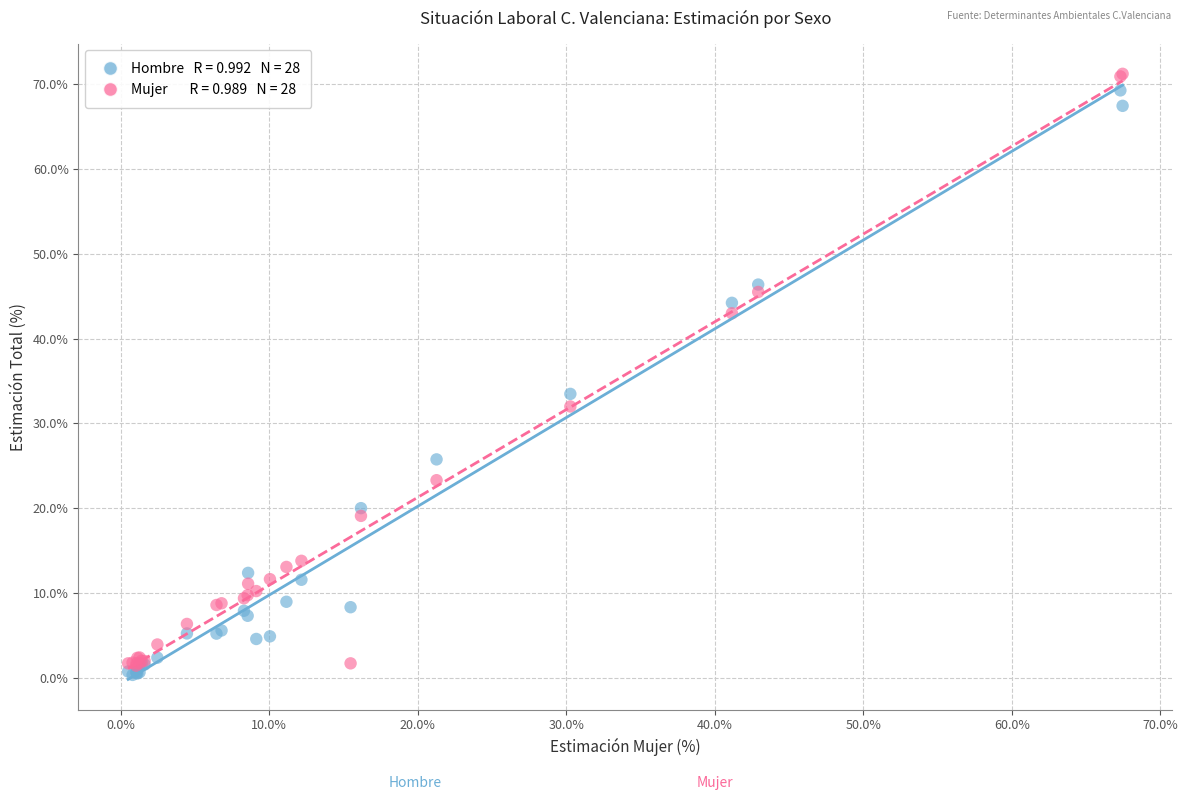

Across all series, what Y value is closest to 35?

33.5